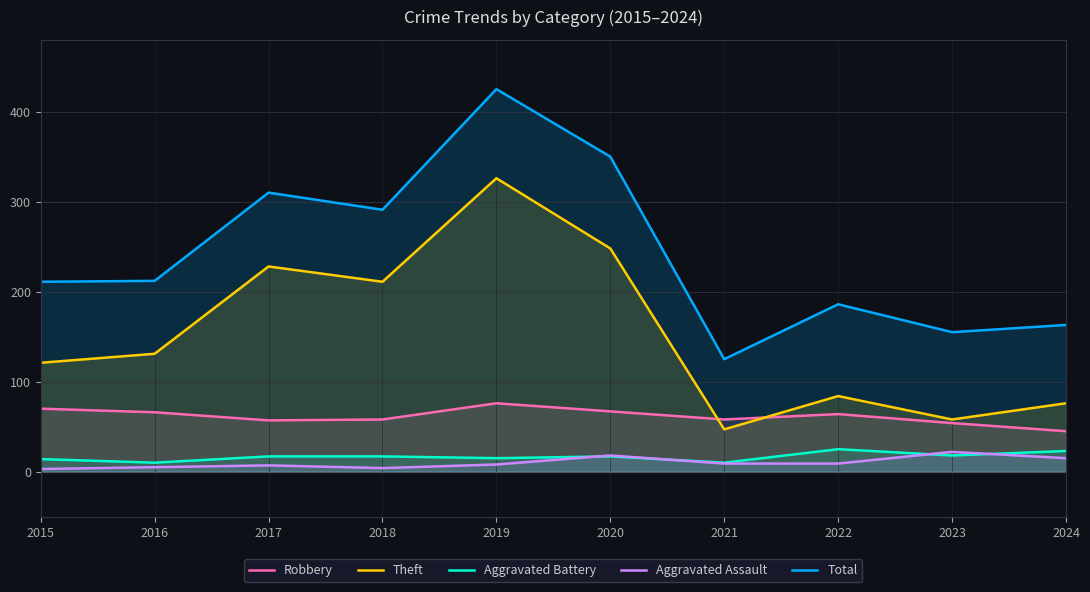

True or false: Theft and Aggravated Battery cross at least once.

False